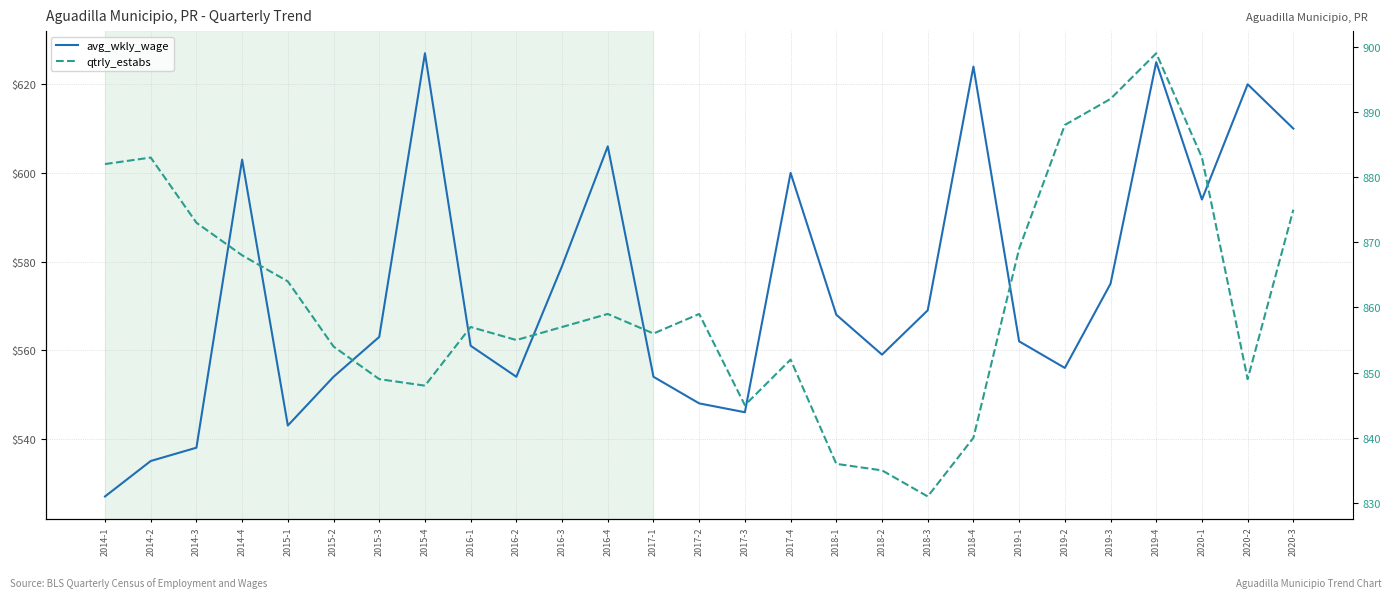

At how many categories does at least one series exceed 894?

1